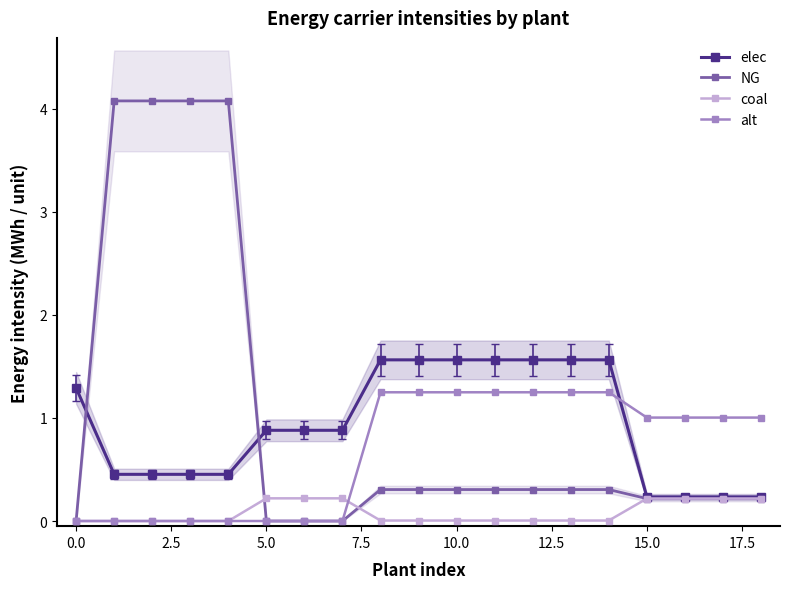

Where is elec nearest to the value 0?

15